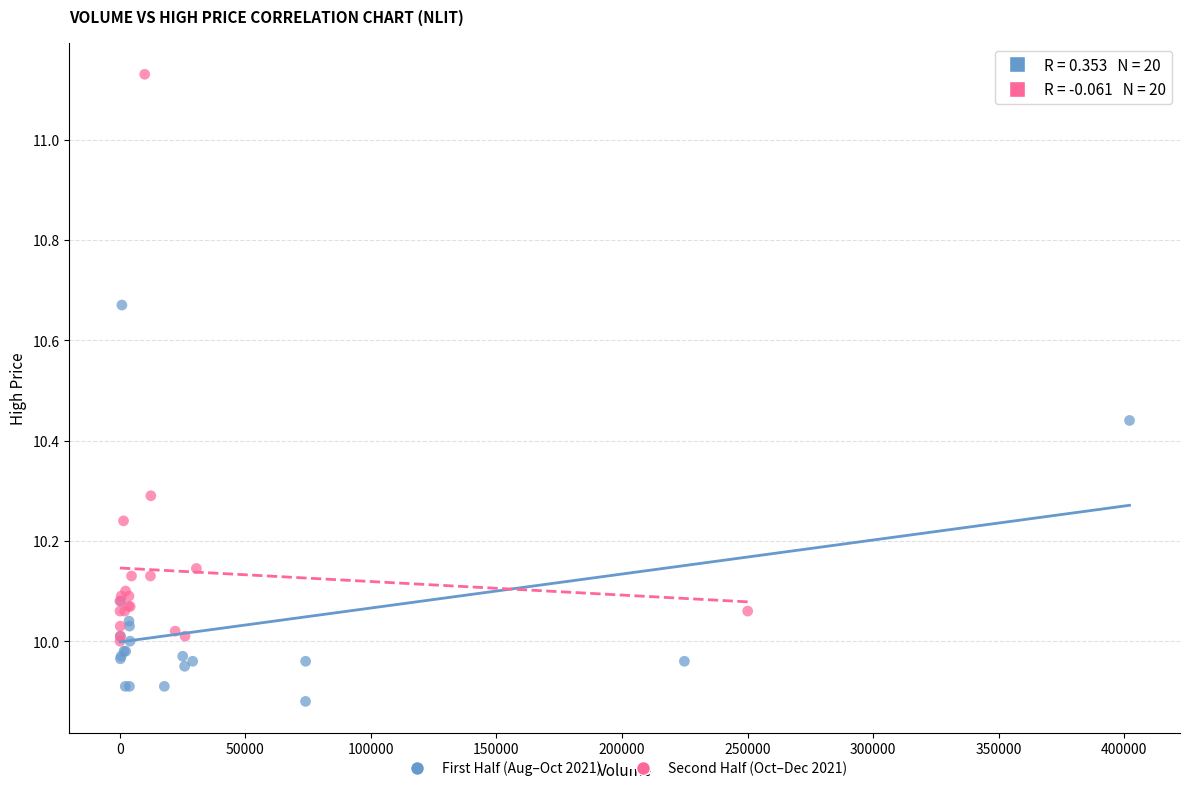

Which series reaches the minimum Y coordinate?

First Half (Aug–Oct 2021)